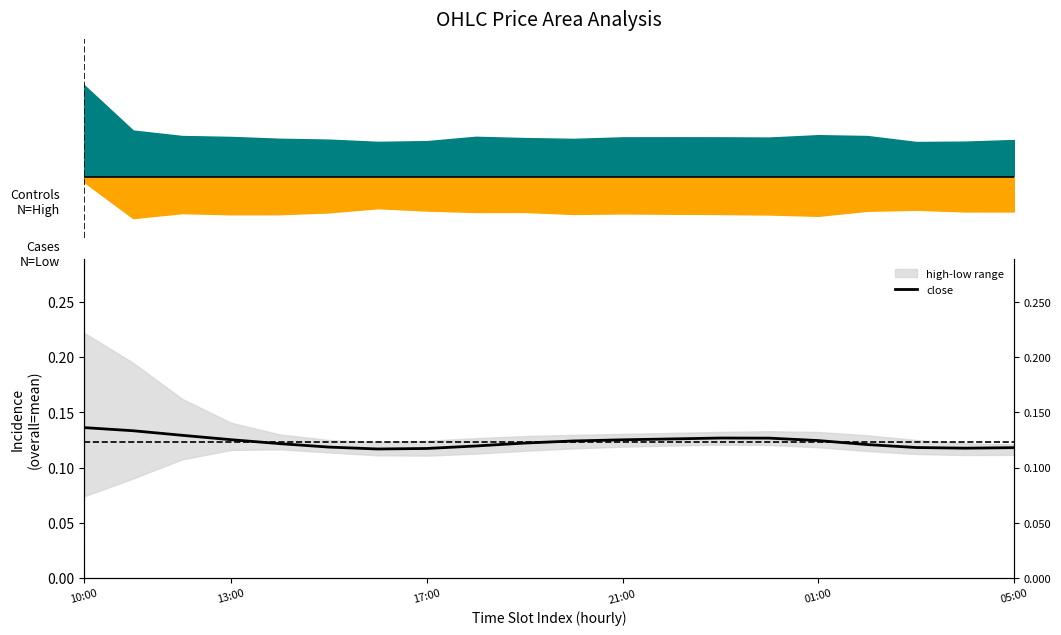

Is it true that the value at 9 is 0.1?

True